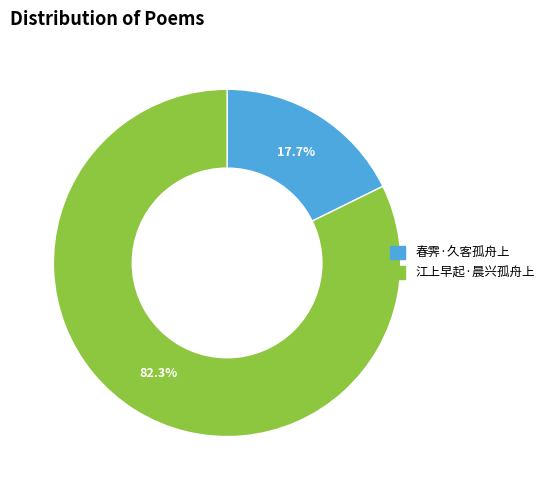

Is it true that 江上早起·晨兴孤舟上 is 82% of the pie?

True